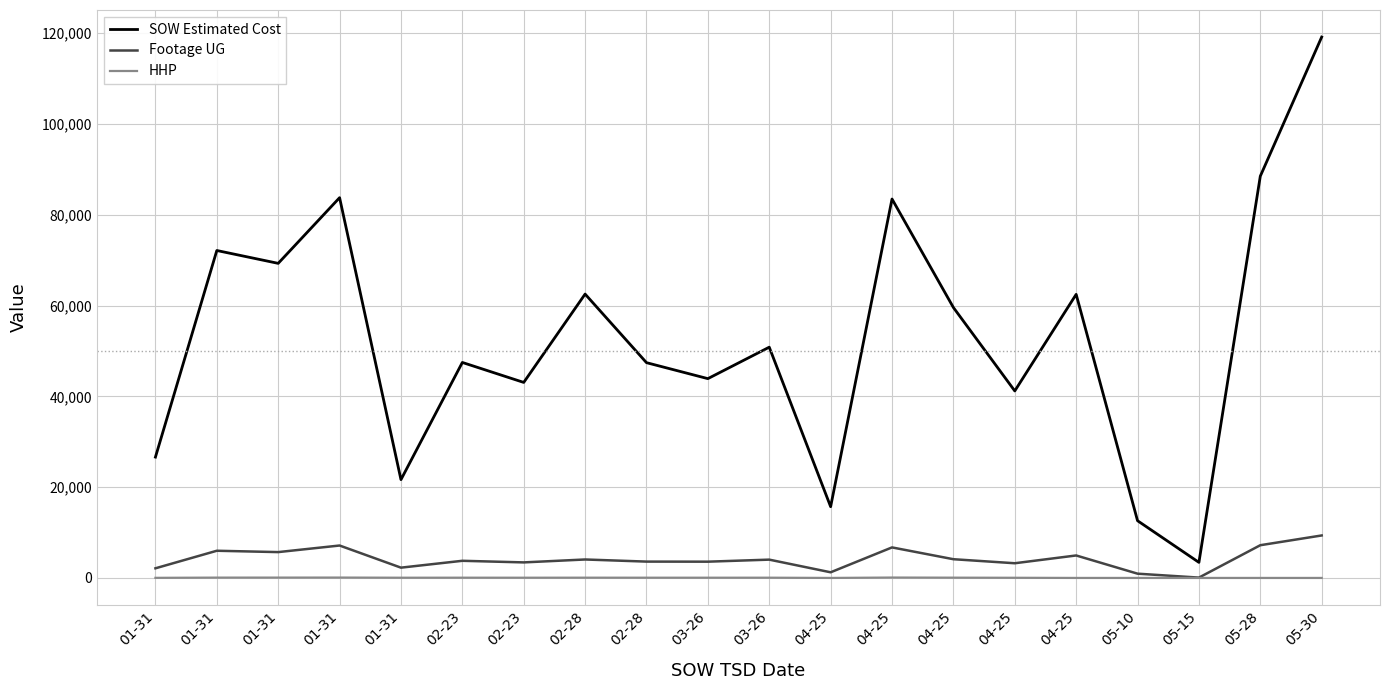

Is this an area chart (filled region under the line)?

No